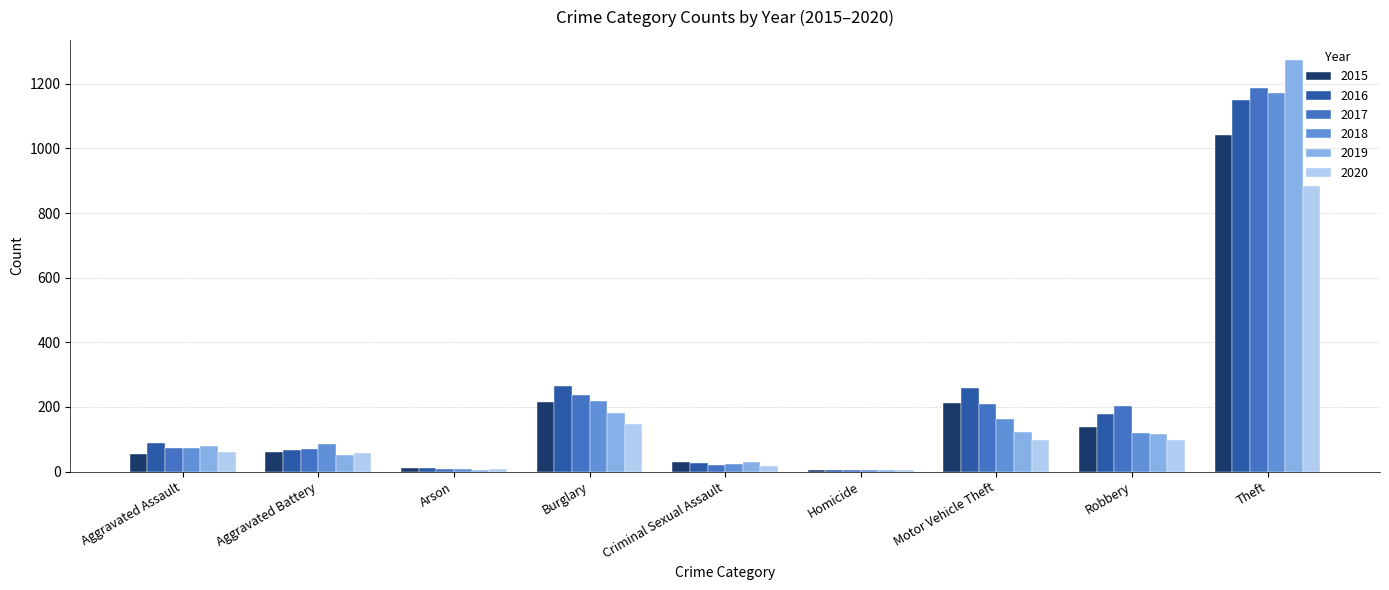

How many data points does each series have?

9